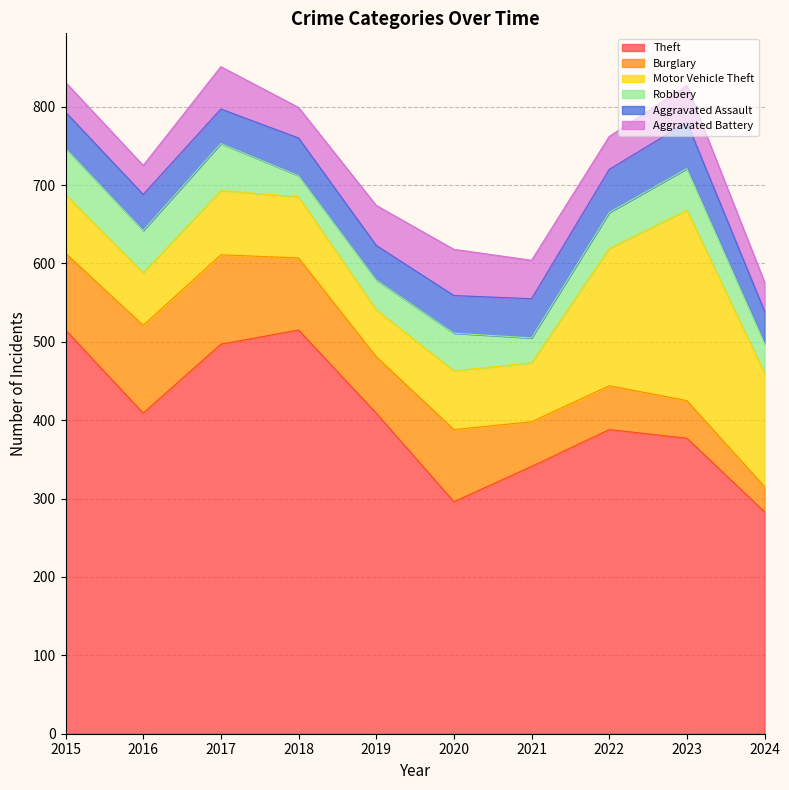

Between 2018 and 2023, which is larger?

2018